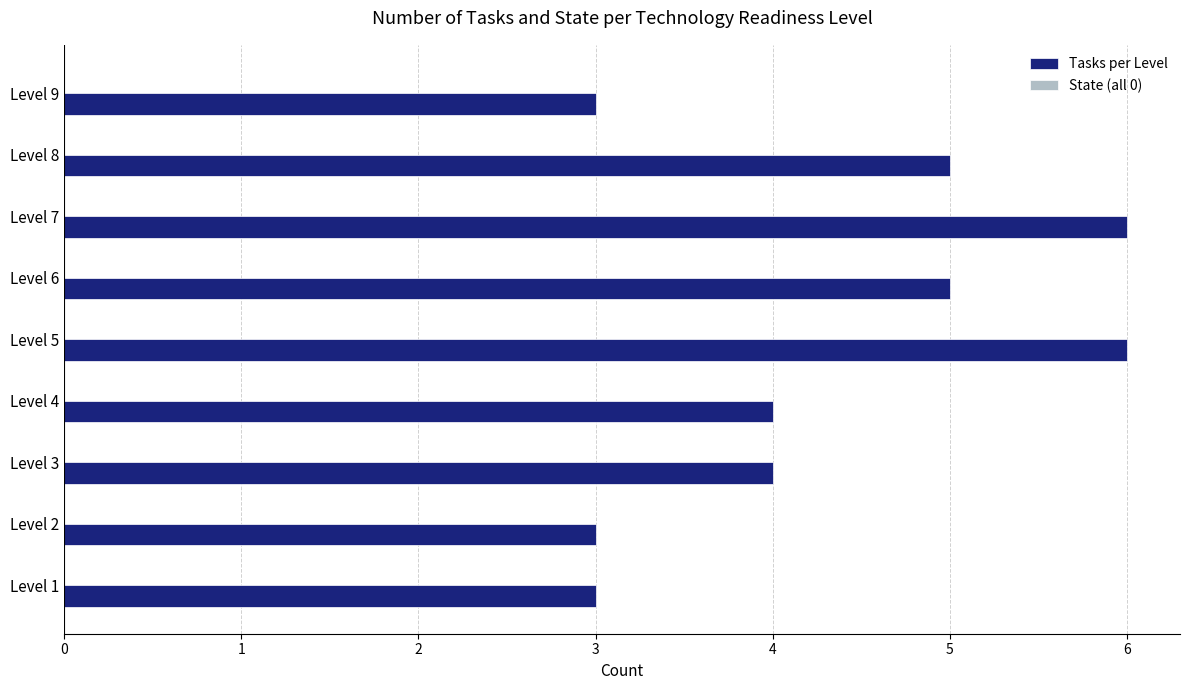

What is the change in value from Level 4 to Level 5?

+2